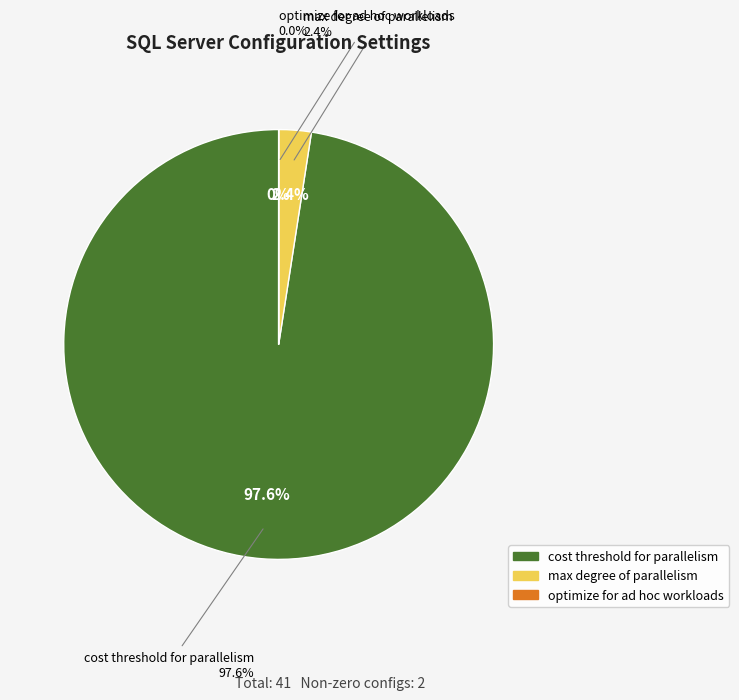

What percentage is the max degree of parallelism slice, to the nearest percent?

2%